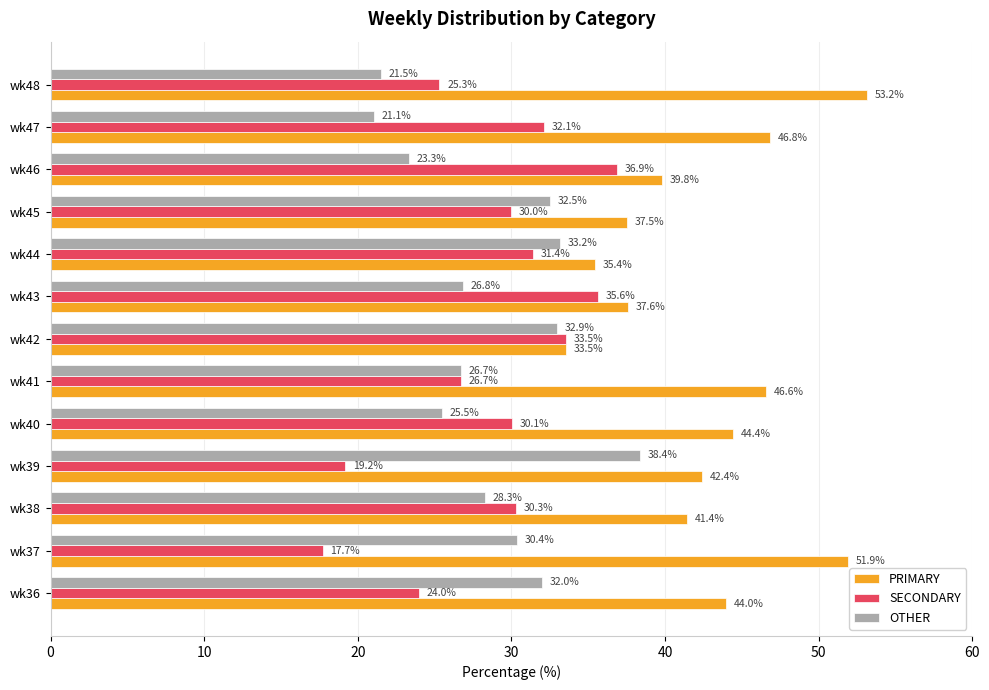

Is the value of OTHER at wk36 greater than the value of PRIMARY at wk42?

No